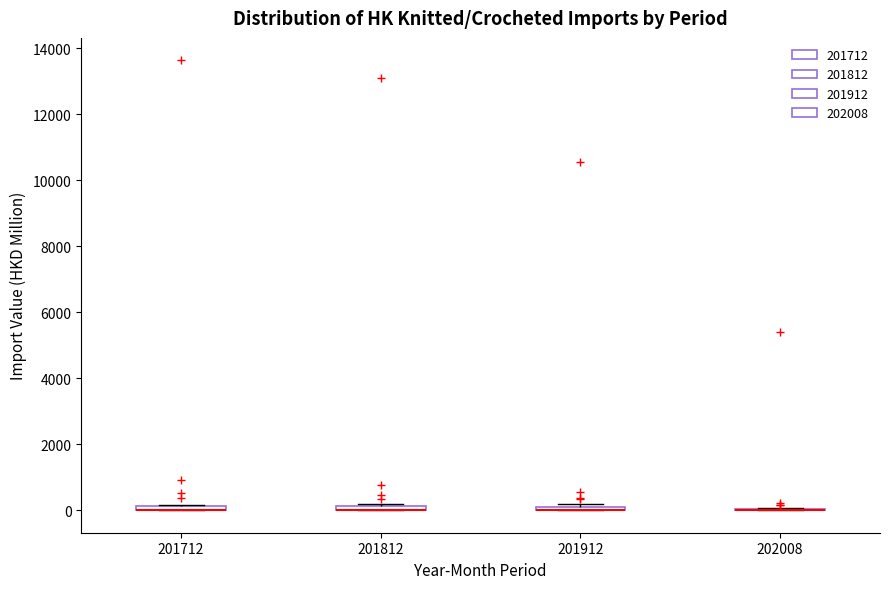

Where is the upper edge of the box at x = 201712 on the y-axis? The values are not printed on the chart, so give them approximately, as read against the axis.

200